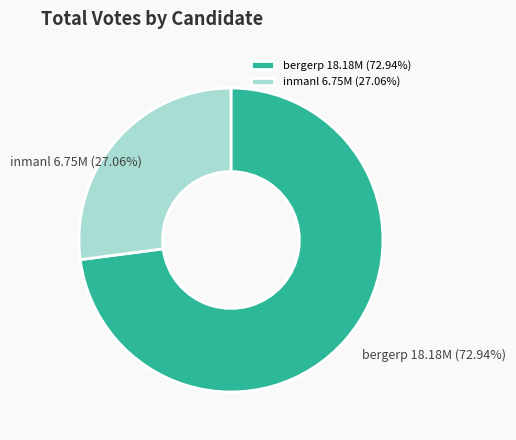

Rank the categories by value from lowest to highest.

inmanl, bergerp